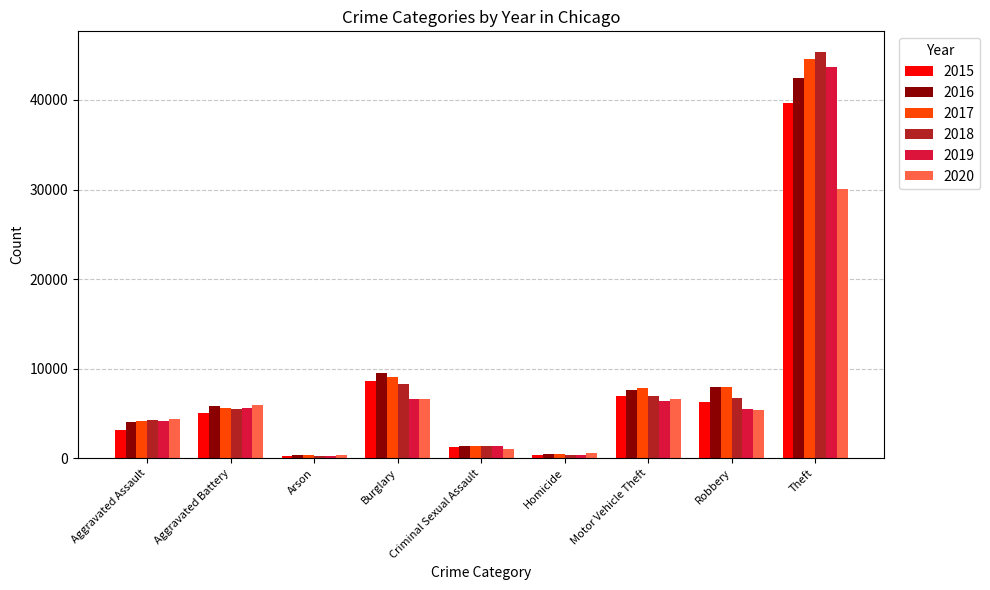

Are the bars horizontal?

No